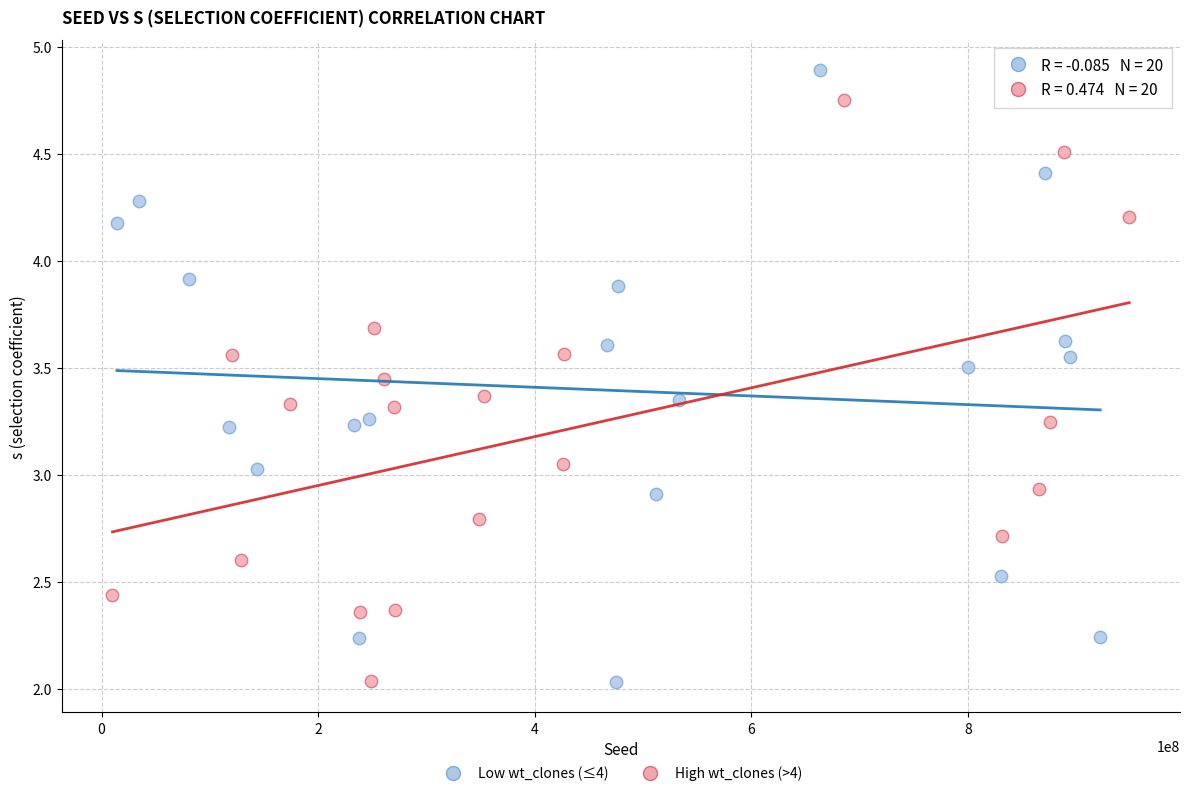

What are all the series names shown in the legend?

Low wt_clones (≤4), High wt_clones (>4)